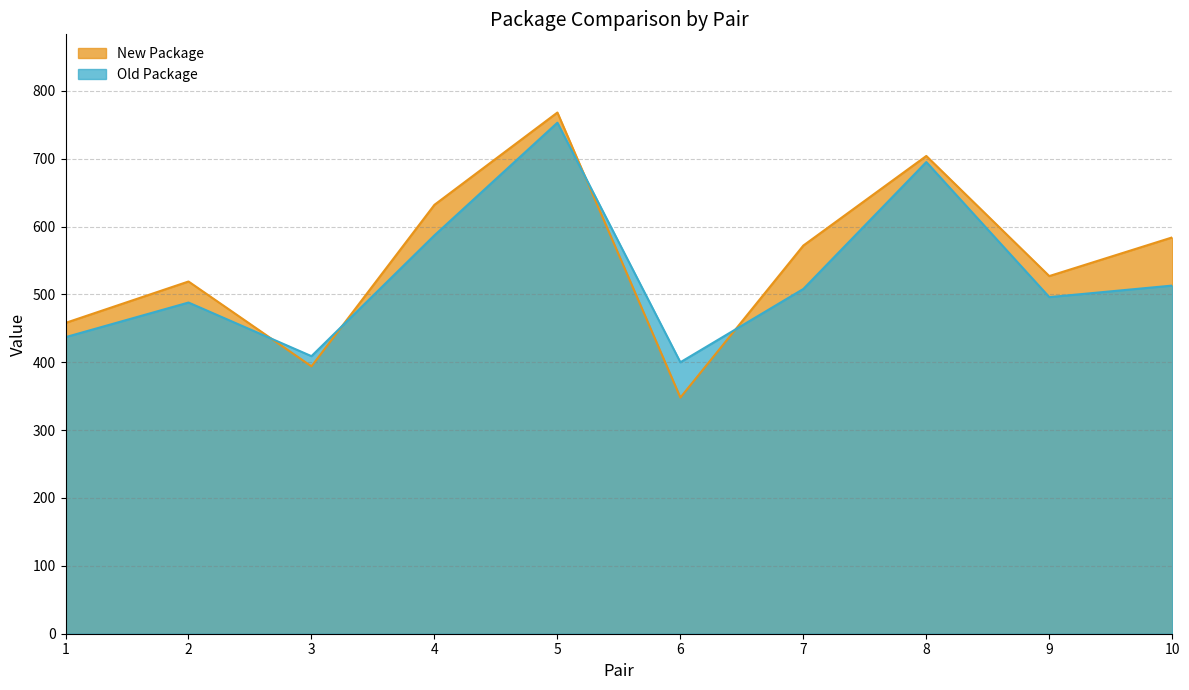

At which category does the chart reach its minimum across all series?

6